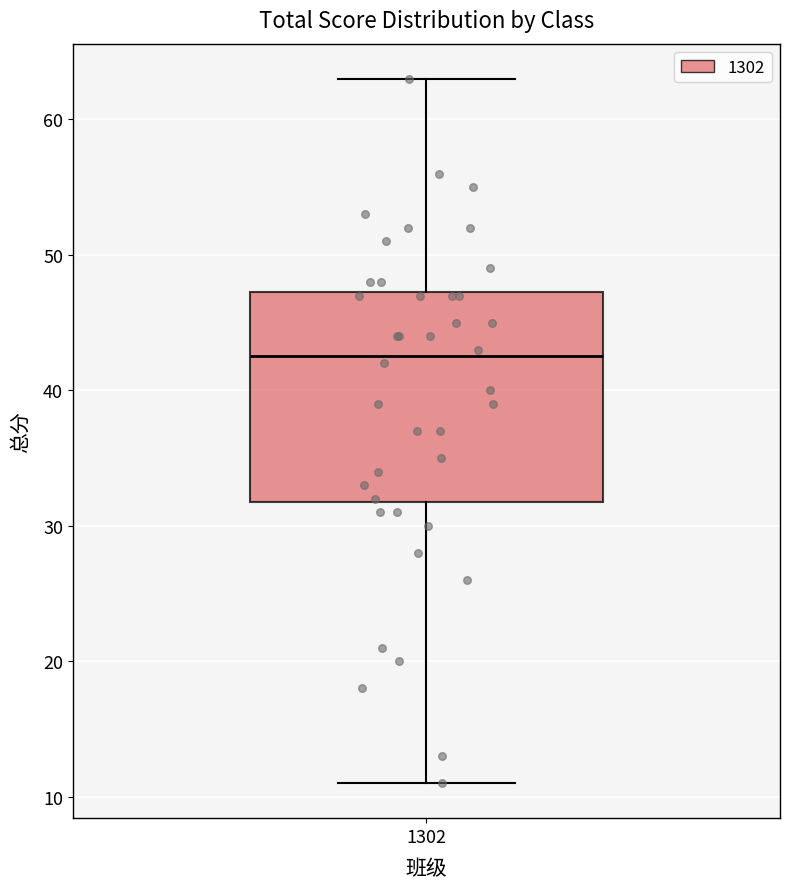

Where does the upper whisker of the box at x = 1302 end on the y-axis? The values are not printed on the chart, so give them approximately, as read against the axis.

63